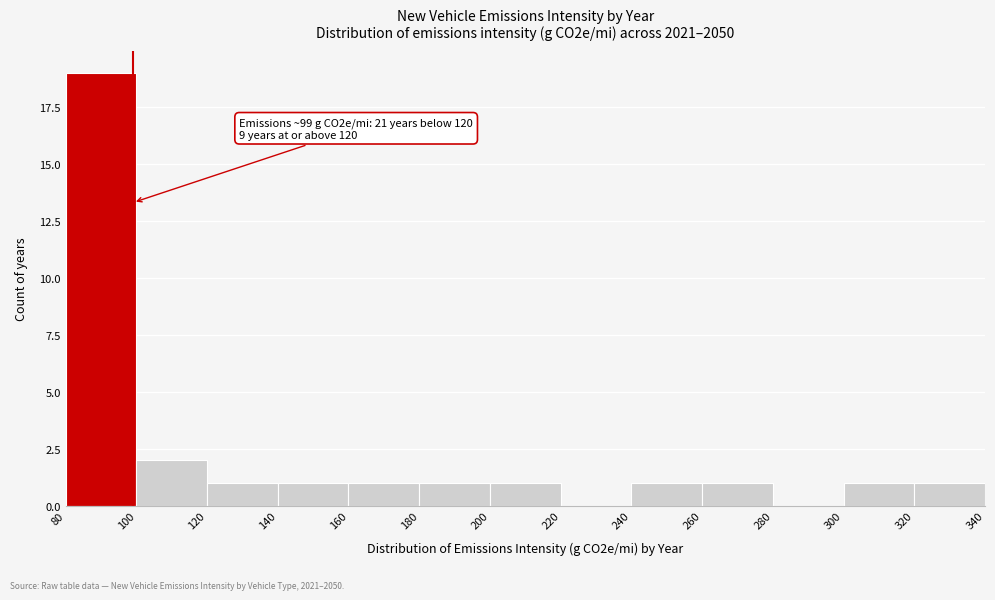

Which range on the x-axis has the tallest bar?

80 to 100